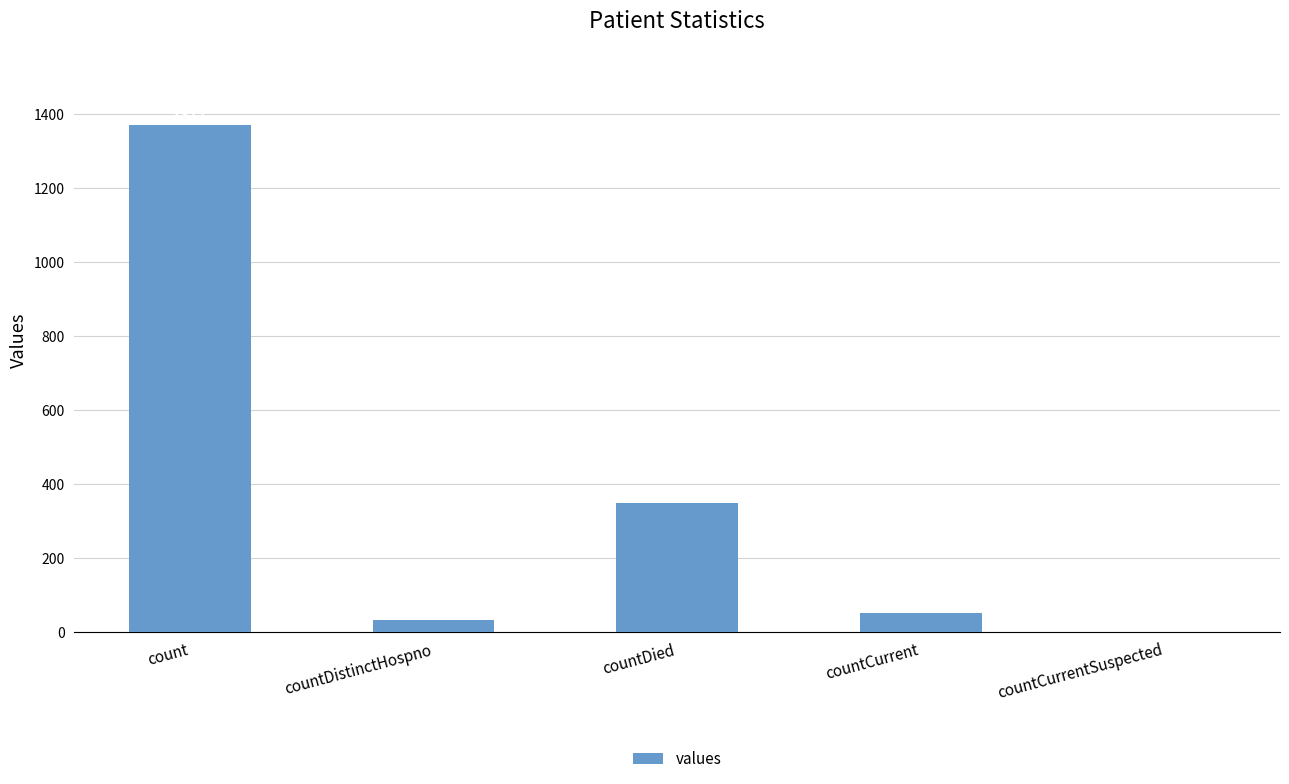

The value at countDied is 515. True or false?

False